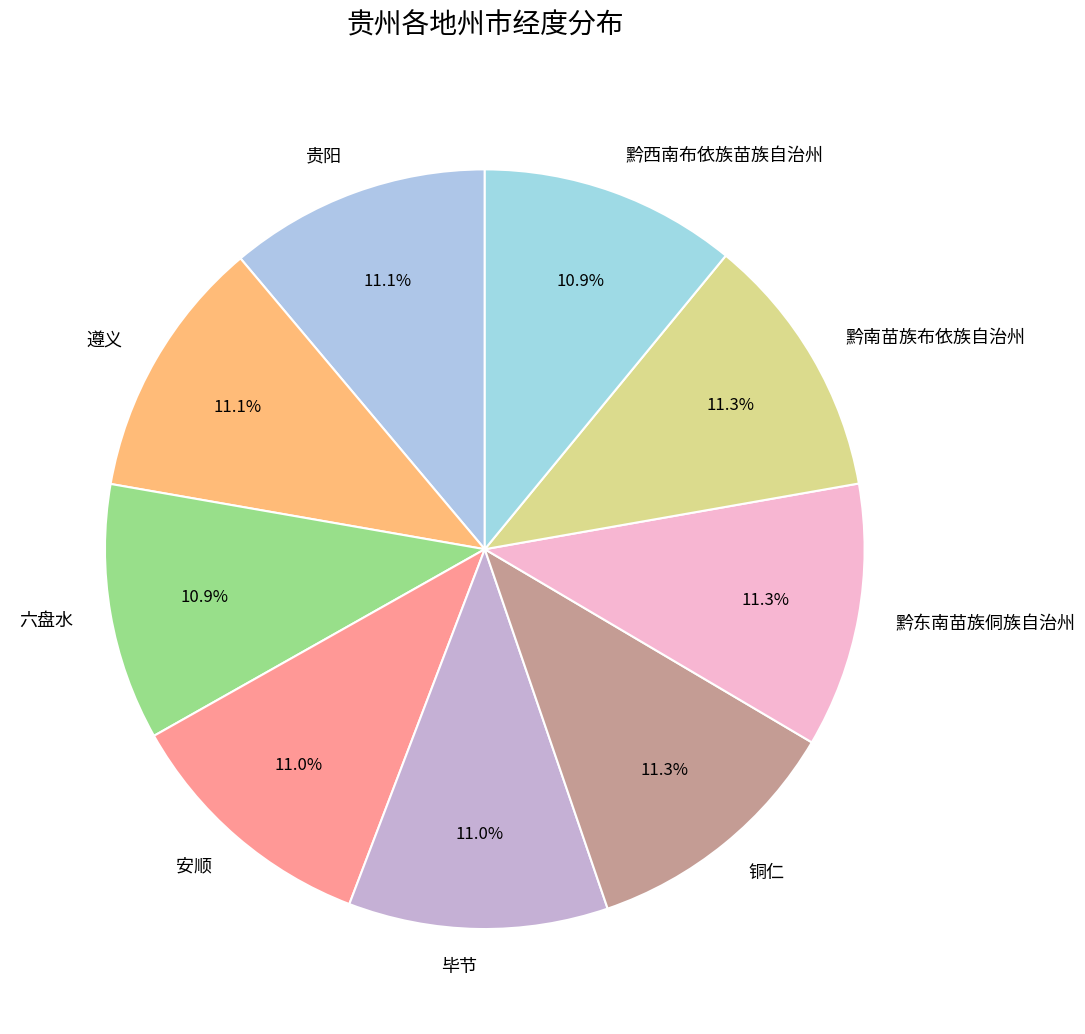

Combined, what portion of the pie is 六盘水 and 贵阳?

22.0%